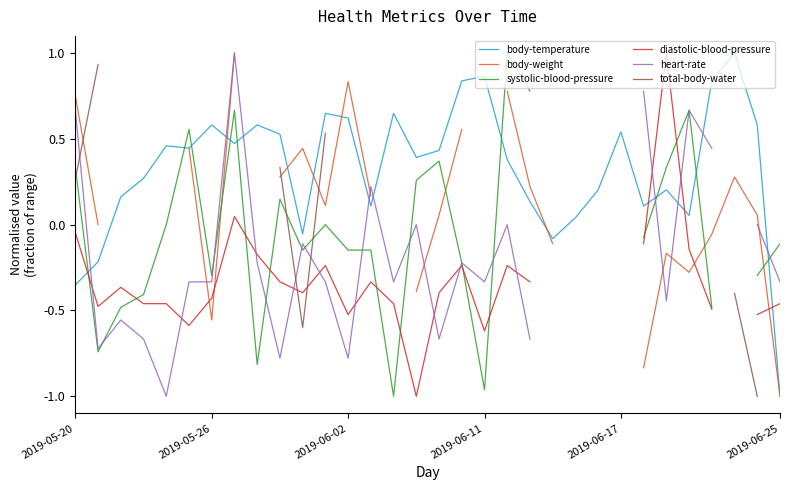

Between 15 and 27, which series saw the biggest shift?

diastolic-blood-pressure